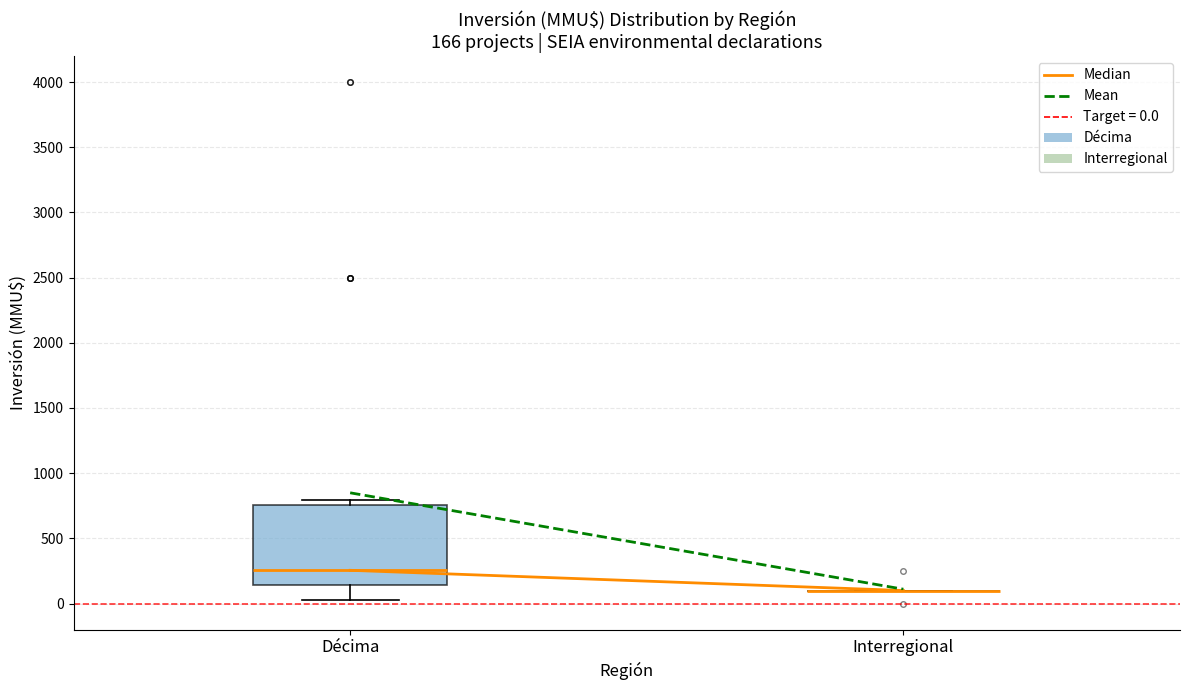

Which box is the tallest, from its lower edge to its upper edge?

Décima